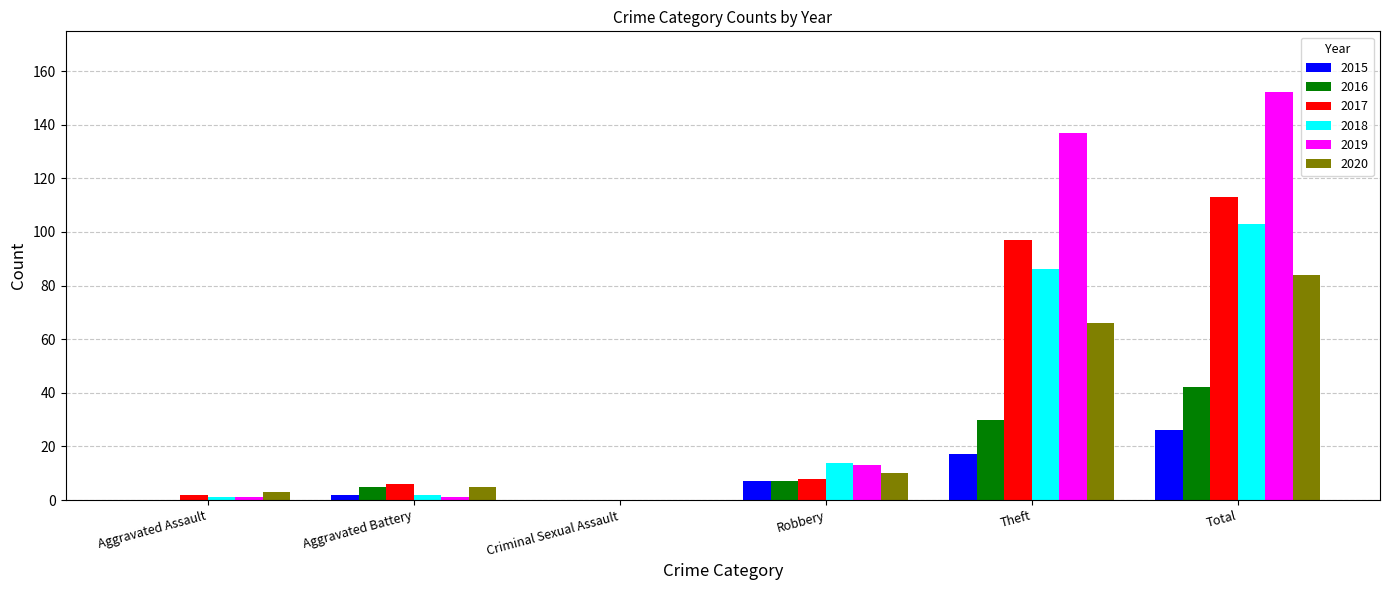

Reading right to left, list all the values displayed in this chart.

2015: Total=26	Theft=17	Robbery=7	Criminal Sexual Assault=0	Aggravated Battery=2	Aggravated Assault=0
2016: Total=42	Theft=30	Robbery=7	Criminal Sexual Assault=0	Aggravated Battery=5	Aggravated Assault=0
2017: Total=113	Theft=97	Robbery=8	Criminal Sexual Assault=0	Aggravated Battery=6	Aggravated Assault=2
2018: Total=103	Theft=86	Robbery=14	Criminal Sexual Assault=0	Aggravated Battery=2	Aggravated Assault=1
2019: Total=152	Theft=137	Robbery=13	Criminal Sexual Assault=0	Aggravated Battery=1	Aggravated Assault=1
2020: Total=84	Theft=66	Robbery=10	Criminal Sexual Assault=0	Aggravated Battery=5	Aggravated Assault=3